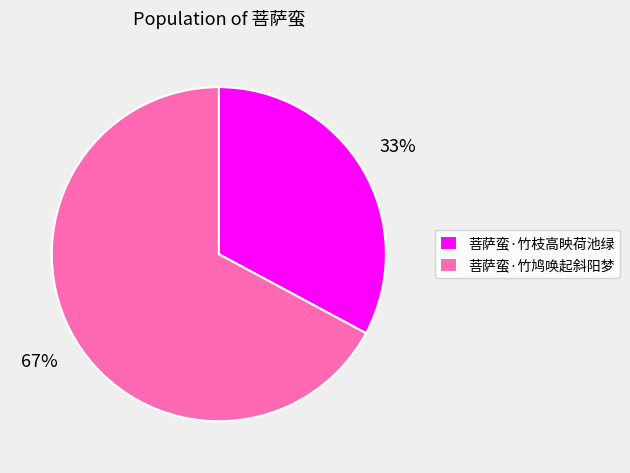

Rank the categories by value from highest to lowest.

菩萨蛮·竹鸠唤起斜阳梦, 菩萨蛮·竹枝高映荷池绿